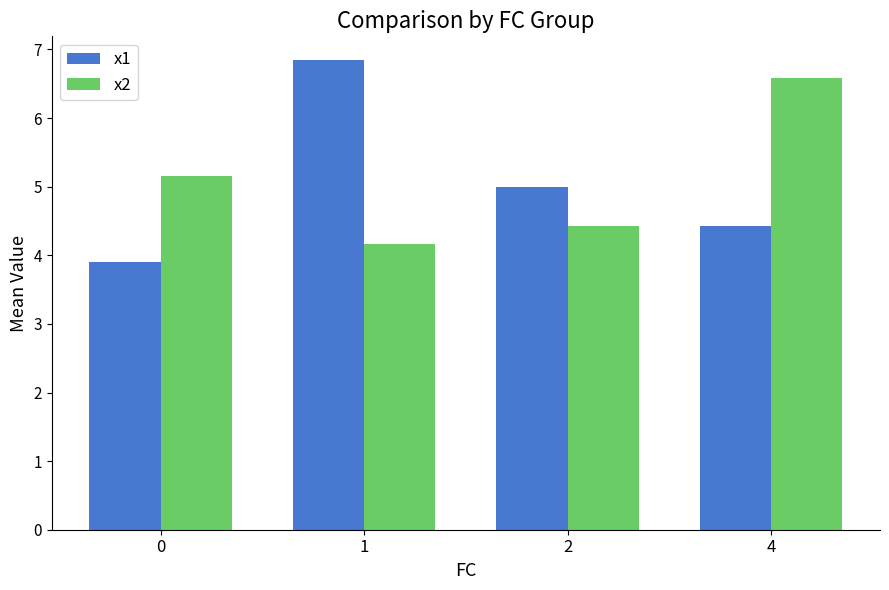

What are all the series names shown in the legend?

x1, x2